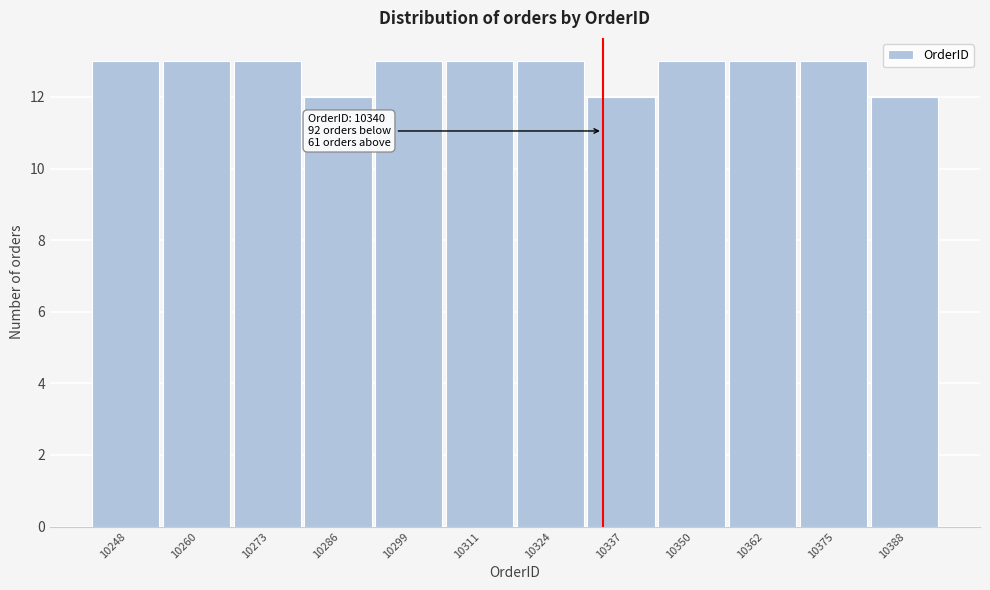

Reading left to right, extract all data points from this chart.

13	13	13	12	13	13	13	12	13	13	13	12